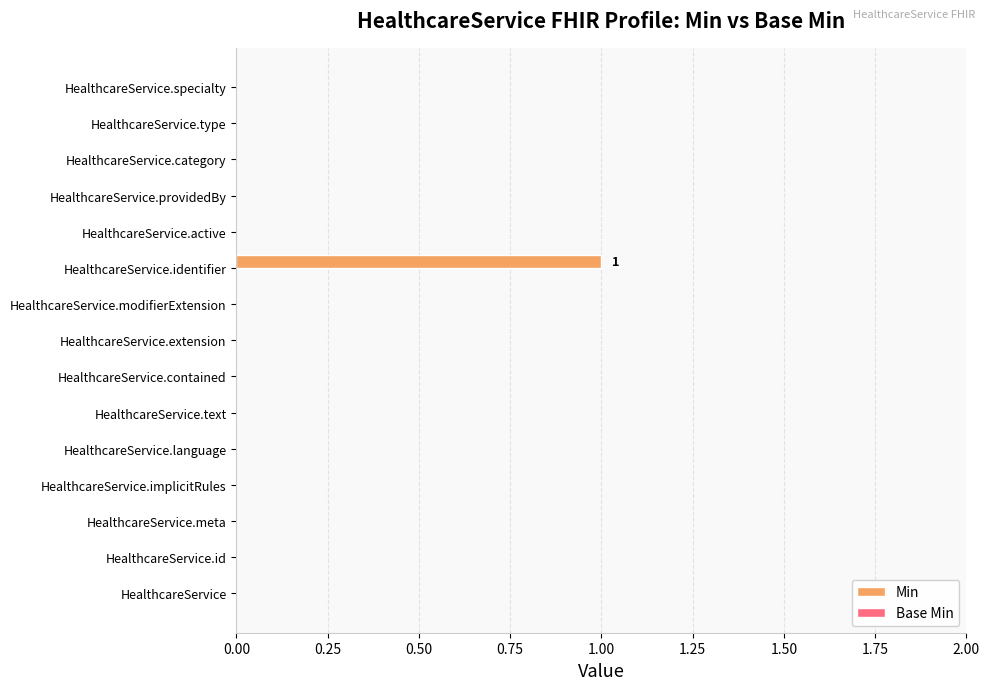

The chart shows a value of 0 at HealthcareService.id. True or false?

True